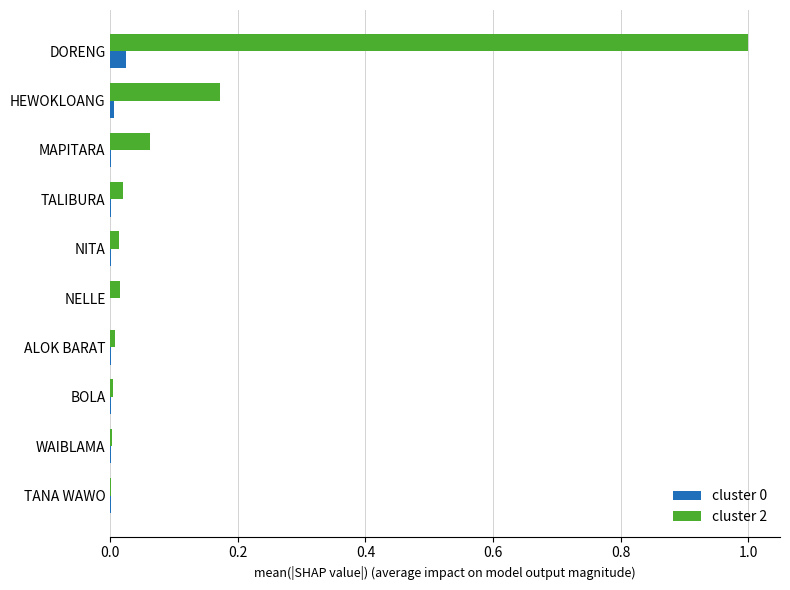

The cluster 0 series shows 0.0 at DORENG. True or false?

True